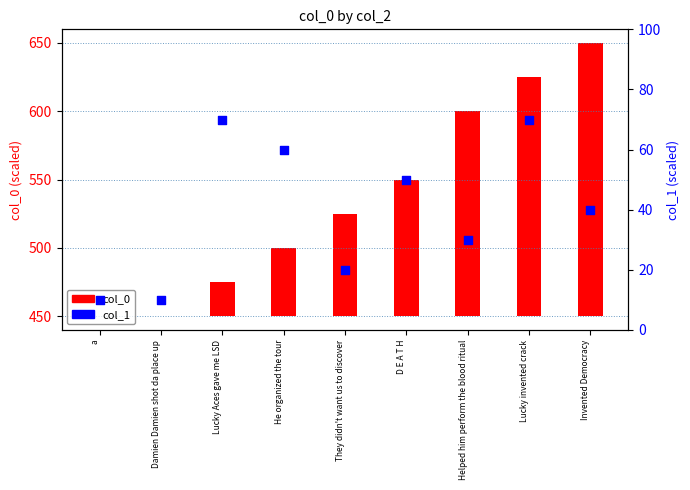

Between Damien Damien shot da place up and D E A T H, which is larger?

D E A T H